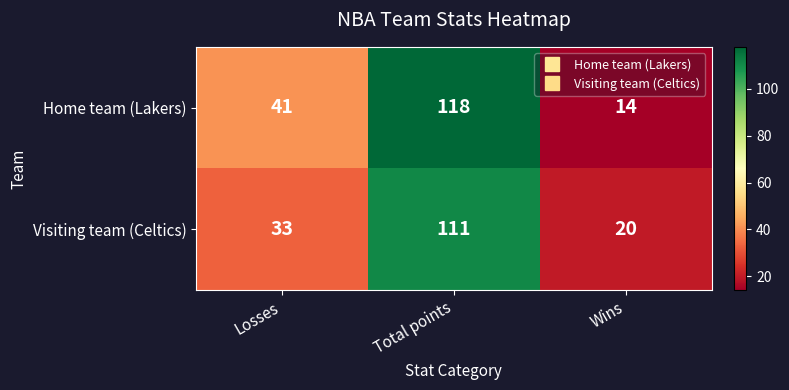

Reading left to right, extract all data points from this chart.

Home team (Lakers): 41	118	14
Visiting team (Celtics): 33	111	20